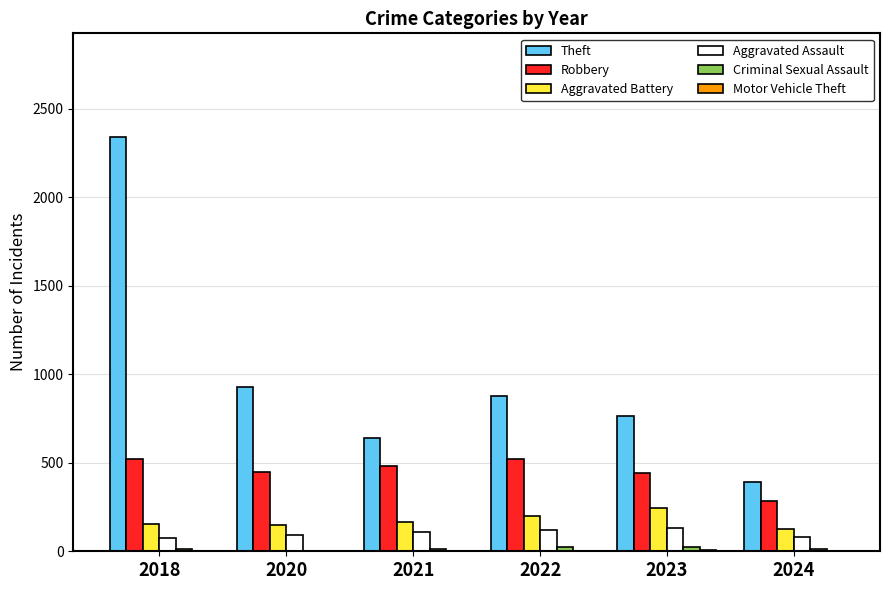

Which series changed the most between 2018 and 2023?

Theft